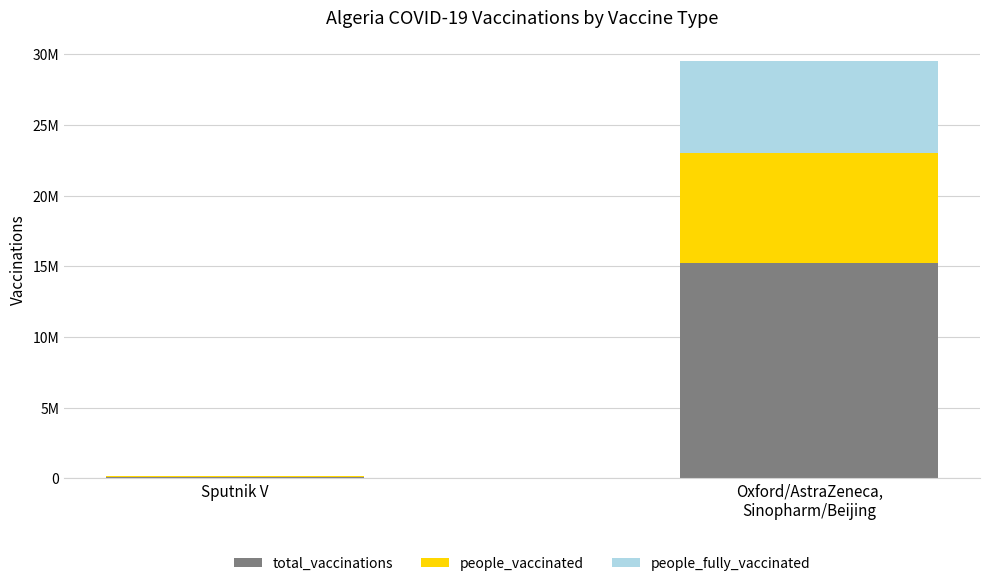

What are all the series names shown in the legend?

total_vaccinations, people_vaccinated, people_fully_vaccinated